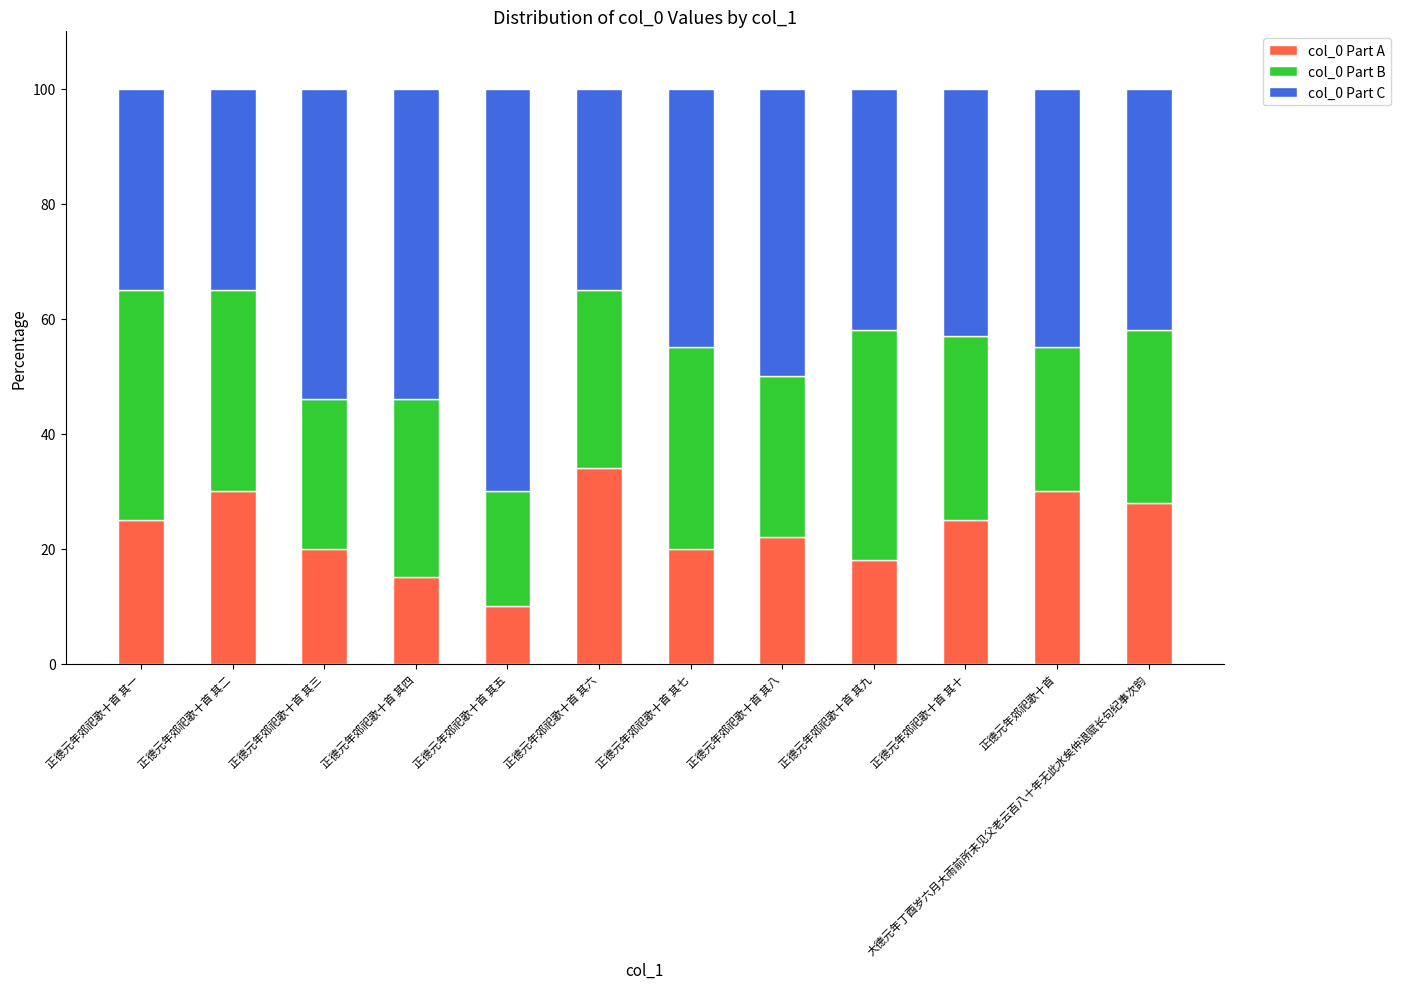

What is the minimum value for col_0 Part A?

10.0